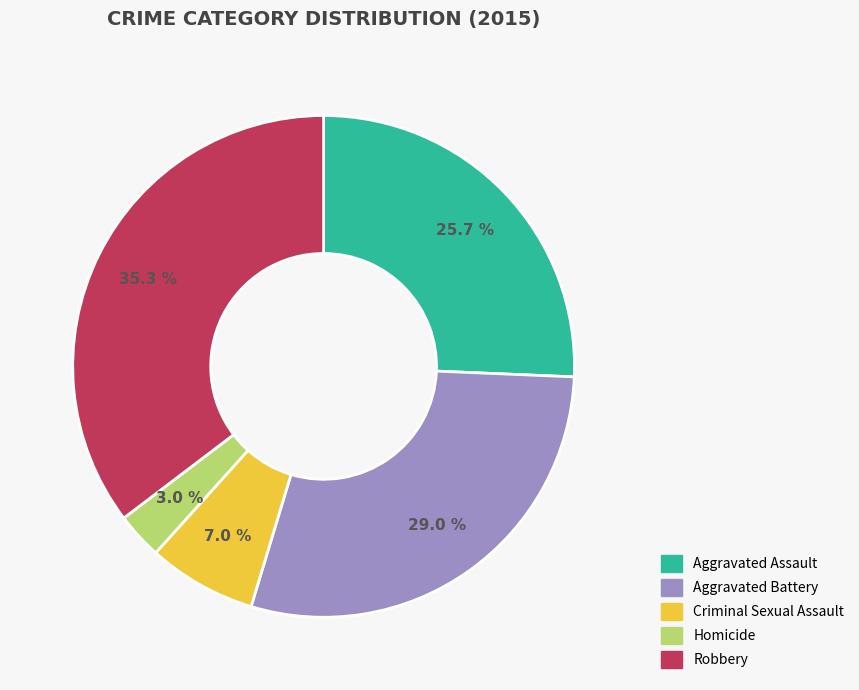

Combined, do Aggravated Assault and Criminal Sexual Assault account for over 50%?

No